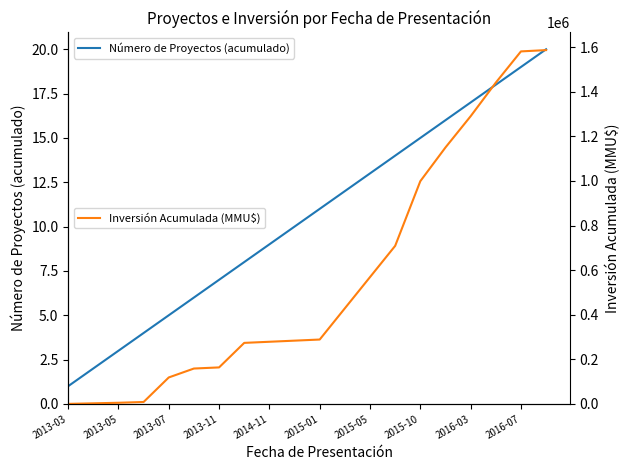

What is the maximum value for Número de Proyectos (acumulado)?

20